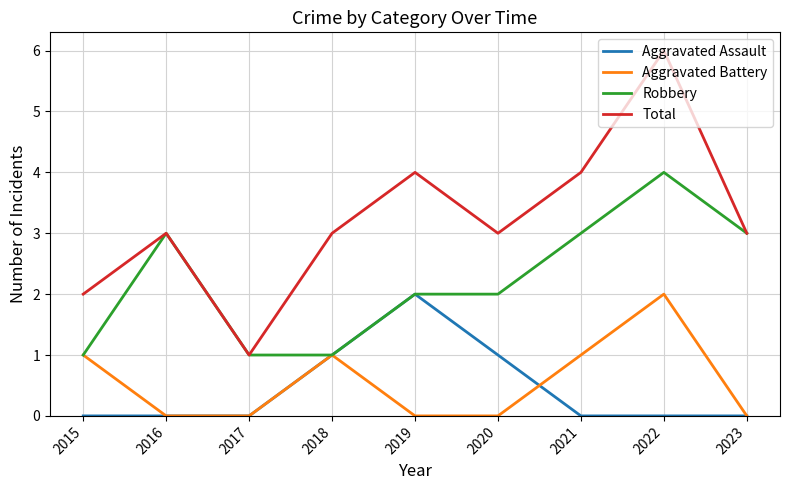

Is it true that Robbery equals 1 at 2015?

True